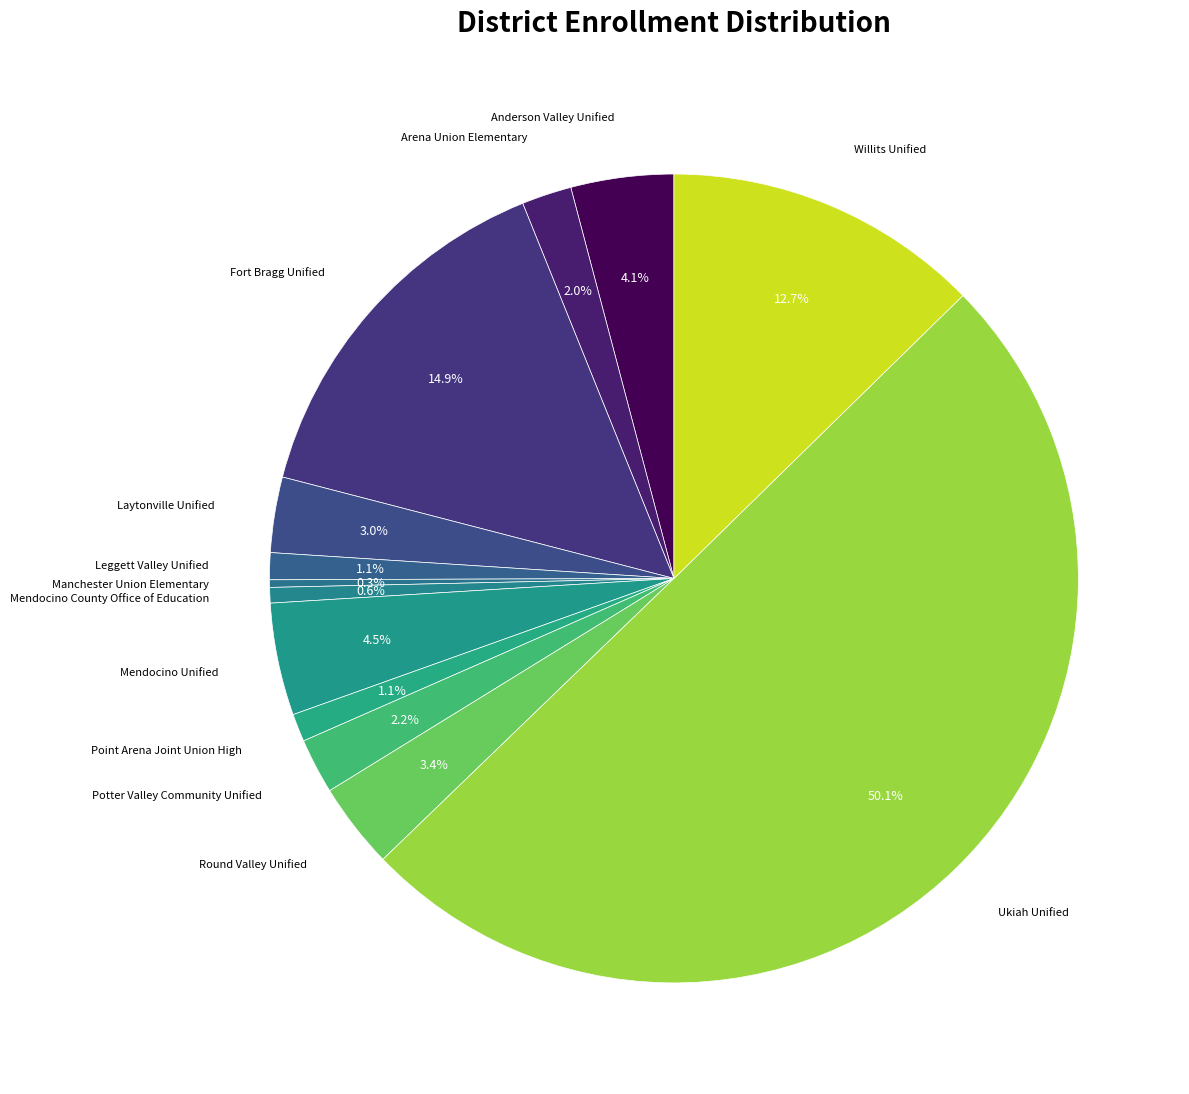

To the nearest percent, what is the average slice percentage?

8%